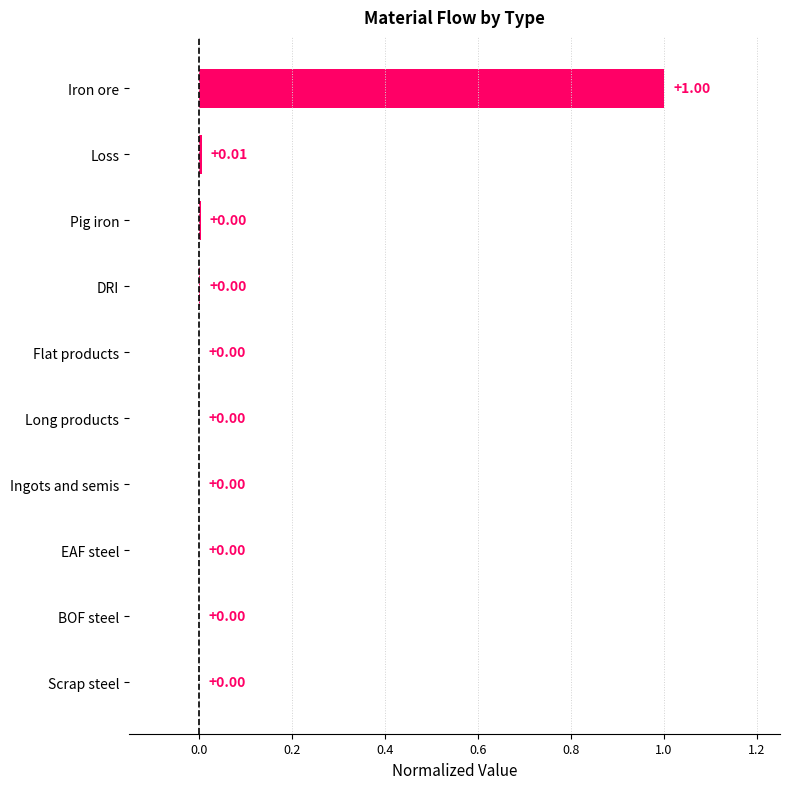

What is the sum of all values?

1.0